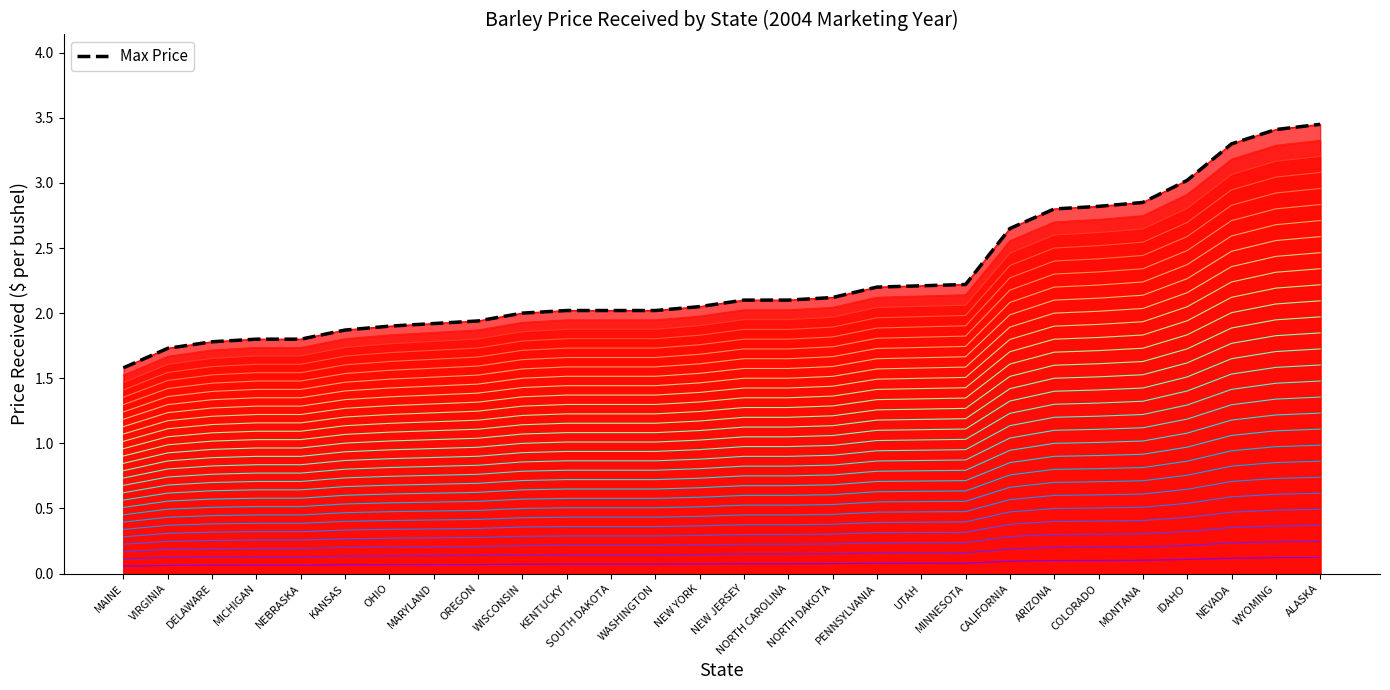

Reading left to right, transcribe all the data shown in this chart.

1.6	1.7	1.8	1.8	1.8	1.9	1.9	1.9	1.9	2.0	2.0	2.0	2.0	2.0	2.1	2.1	2.1	2.2	2.2	2.2	2.7	2.8	2.8	2.8	3.0	3.3	3.4	3.5